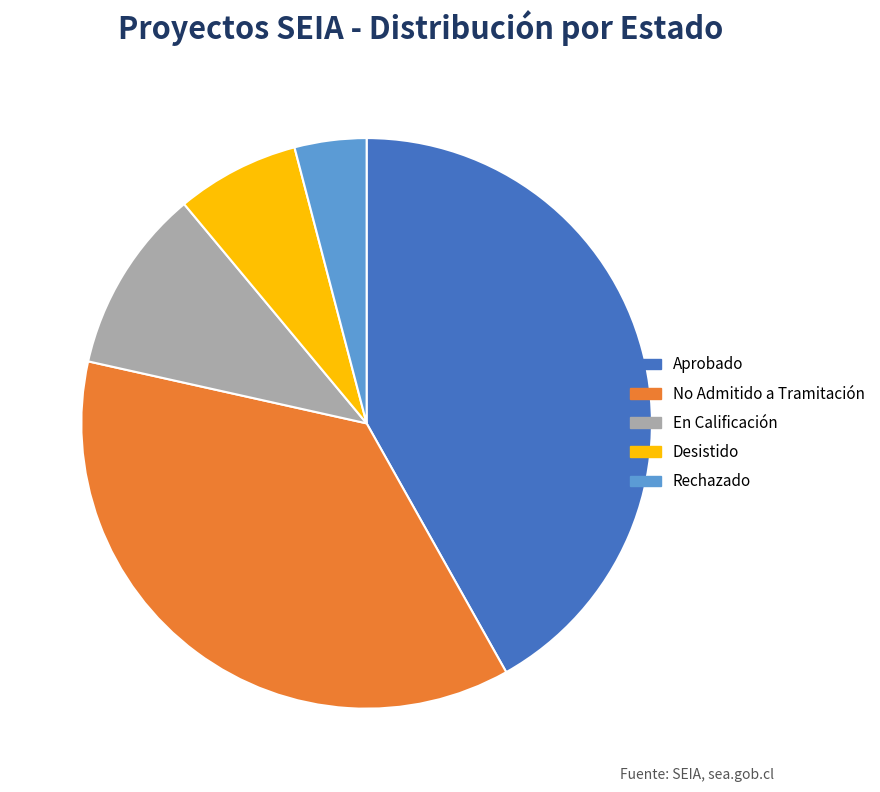

Is it true that Aprobado is 47% of the pie?

False